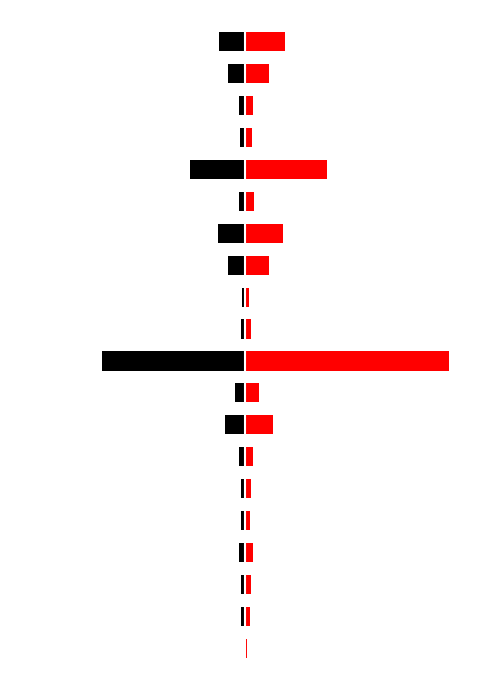

Rank the series at 3 from highest to lowest value.

fldBaseSell, fldTotalCostBaseDrive